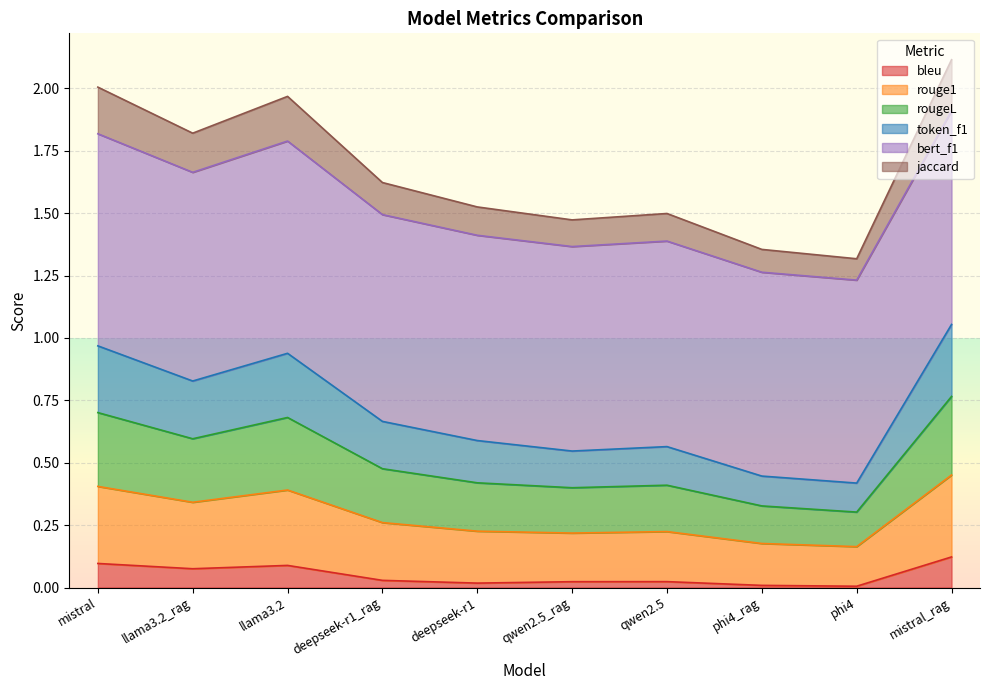

How many lines are shown in the chart?

6